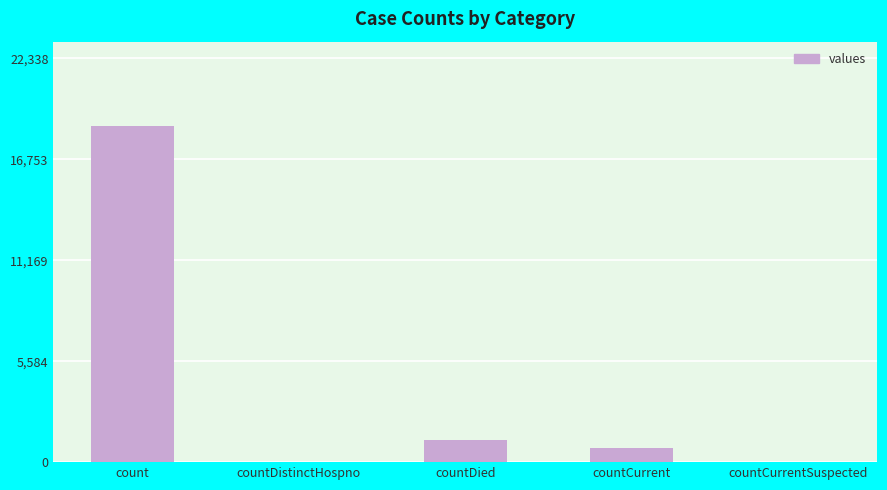

How many data points does each series have?

5